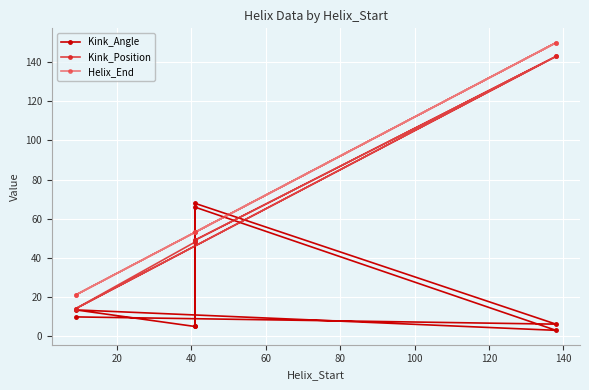

Rank the series by their maximum value, from lowest to highest.

Kink_Angle, Kink_Position, Helix_End